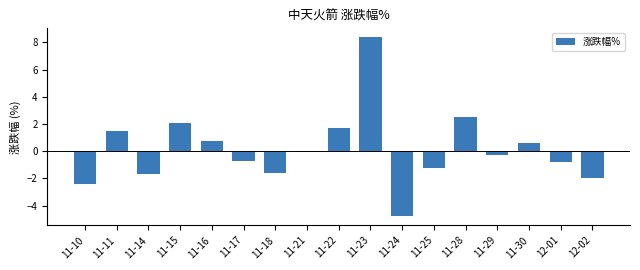

How many values exceed 0?

7